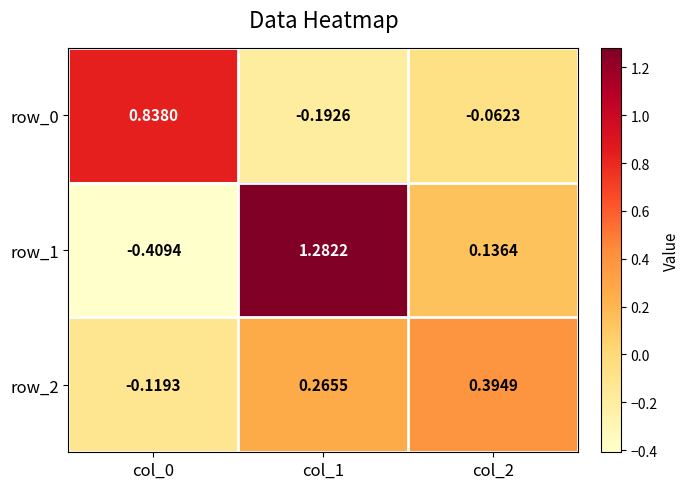

Is it true that row_1 equals 0.0 at col_2?

False